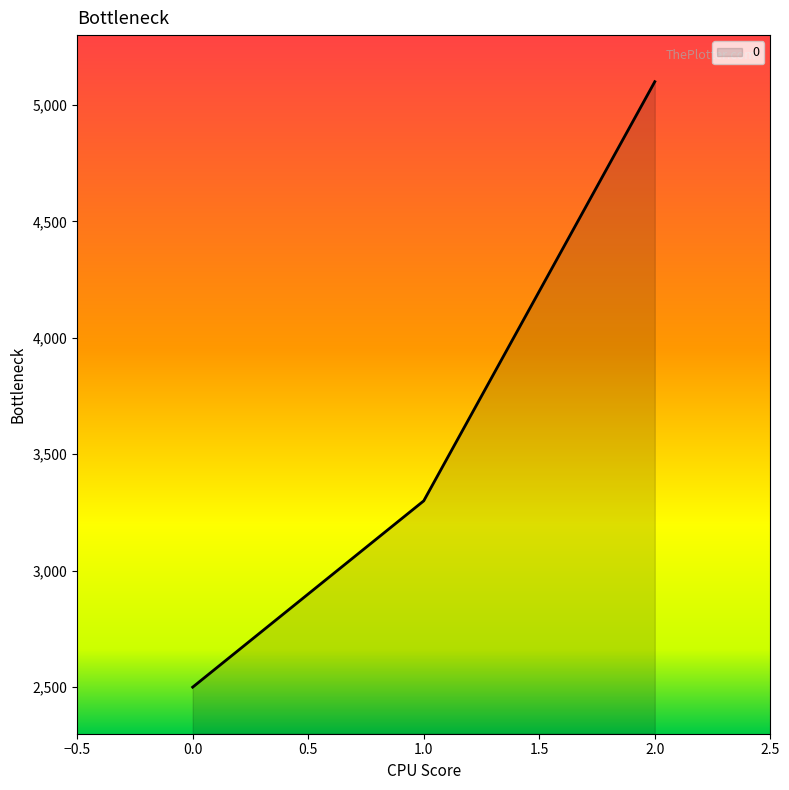

What is the maximum value shown in the chart?

5100